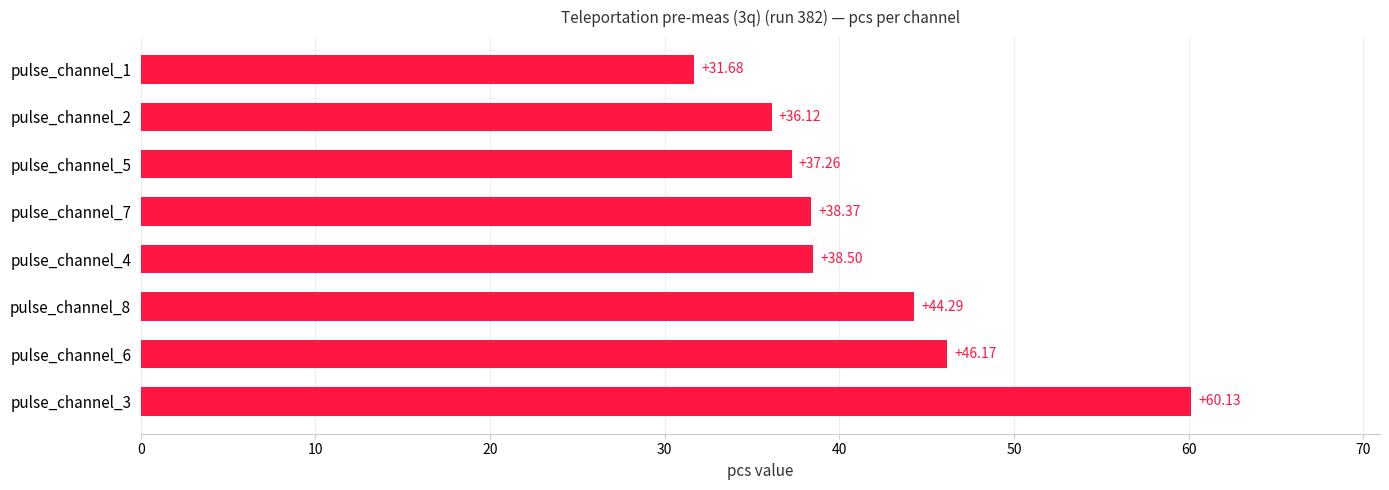

What is the difference between the second highest and second lowest values?

10.1